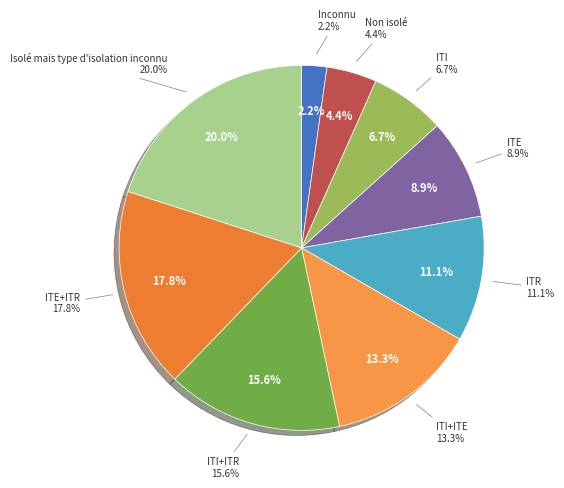

Count the number of slices in the pie.

9